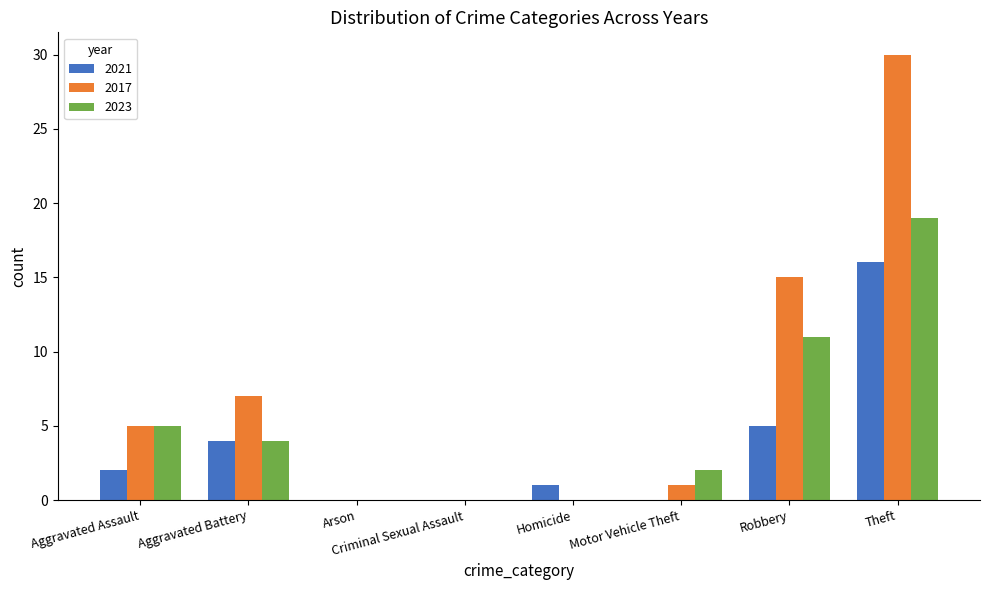

Is it true that 2023 equals 2 at Motor Vehicle Theft?

True